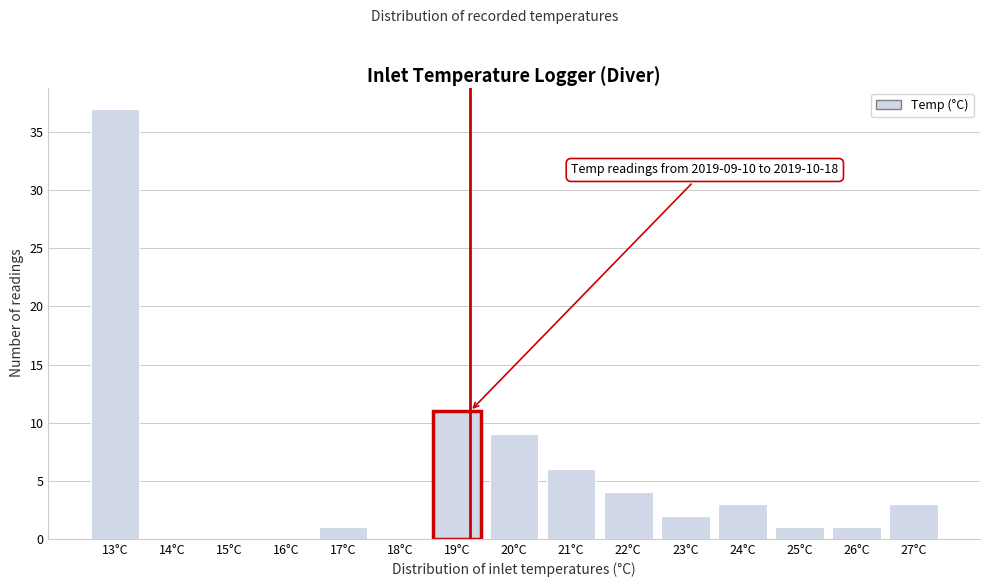

Reading right to left, extract all data points from this chart.

27°C=3	26°C=1	25°C=1	24°C=3	23°C=2	22°C=4	21°C=6	20°C=9	19°C=11	18°C=0	17°C=1	16°C=0	15°C=0	14°C=0	13°C=37